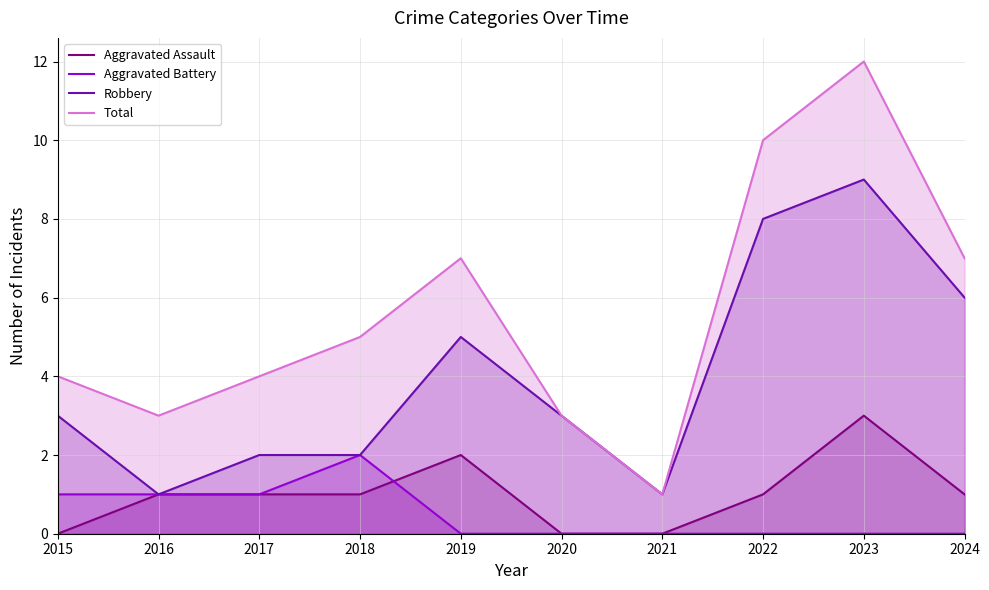

True or false: Total and Aggravated Assault intersect in this chart.

False